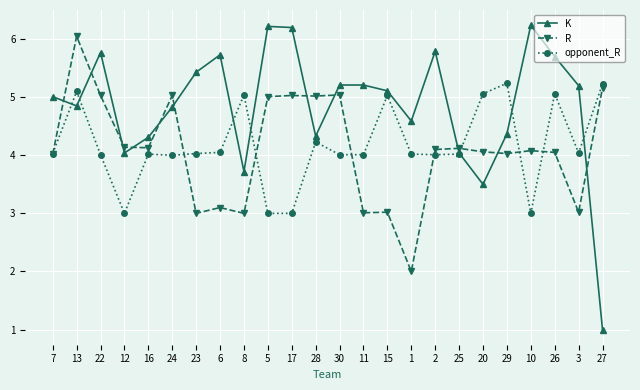

What is the label of the 8th point from the right?

2